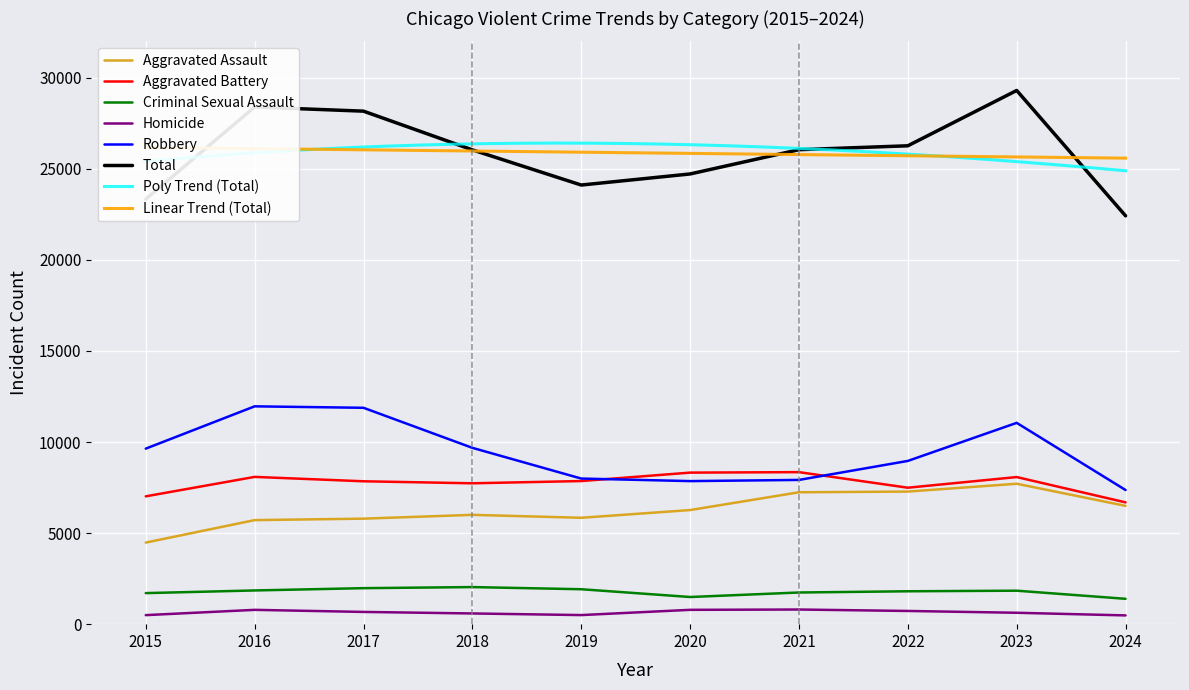

What is the smallest value displayed?

481